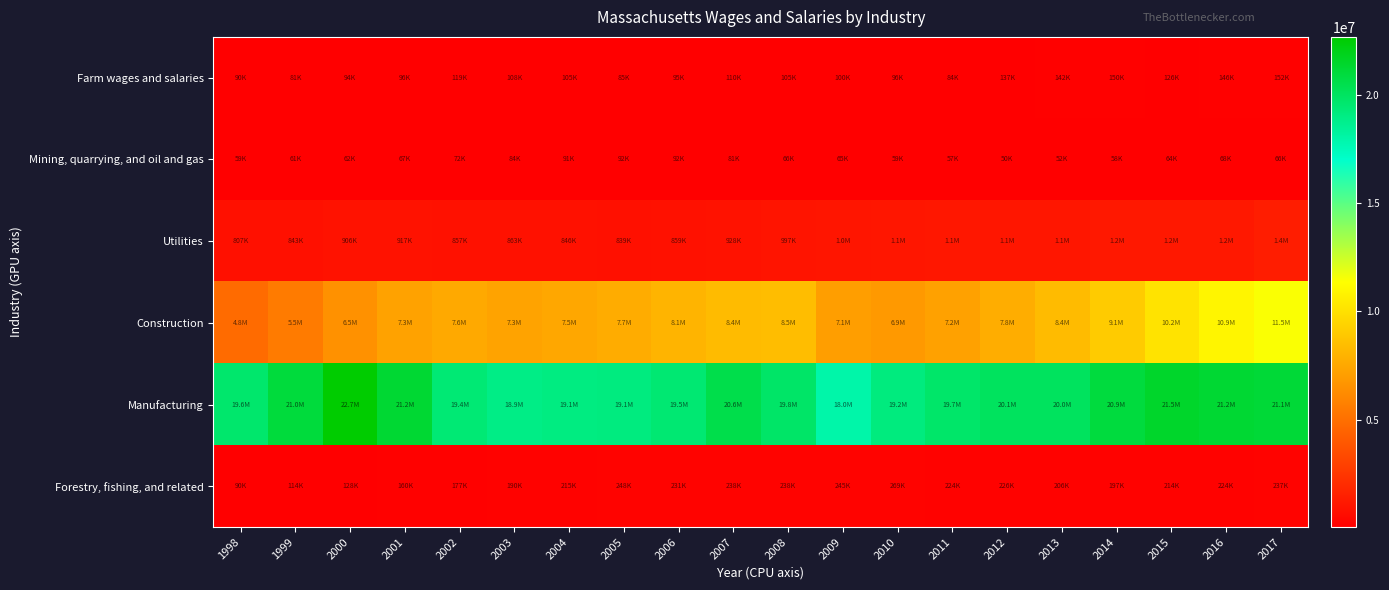

What is the smallest value displayed?

49915